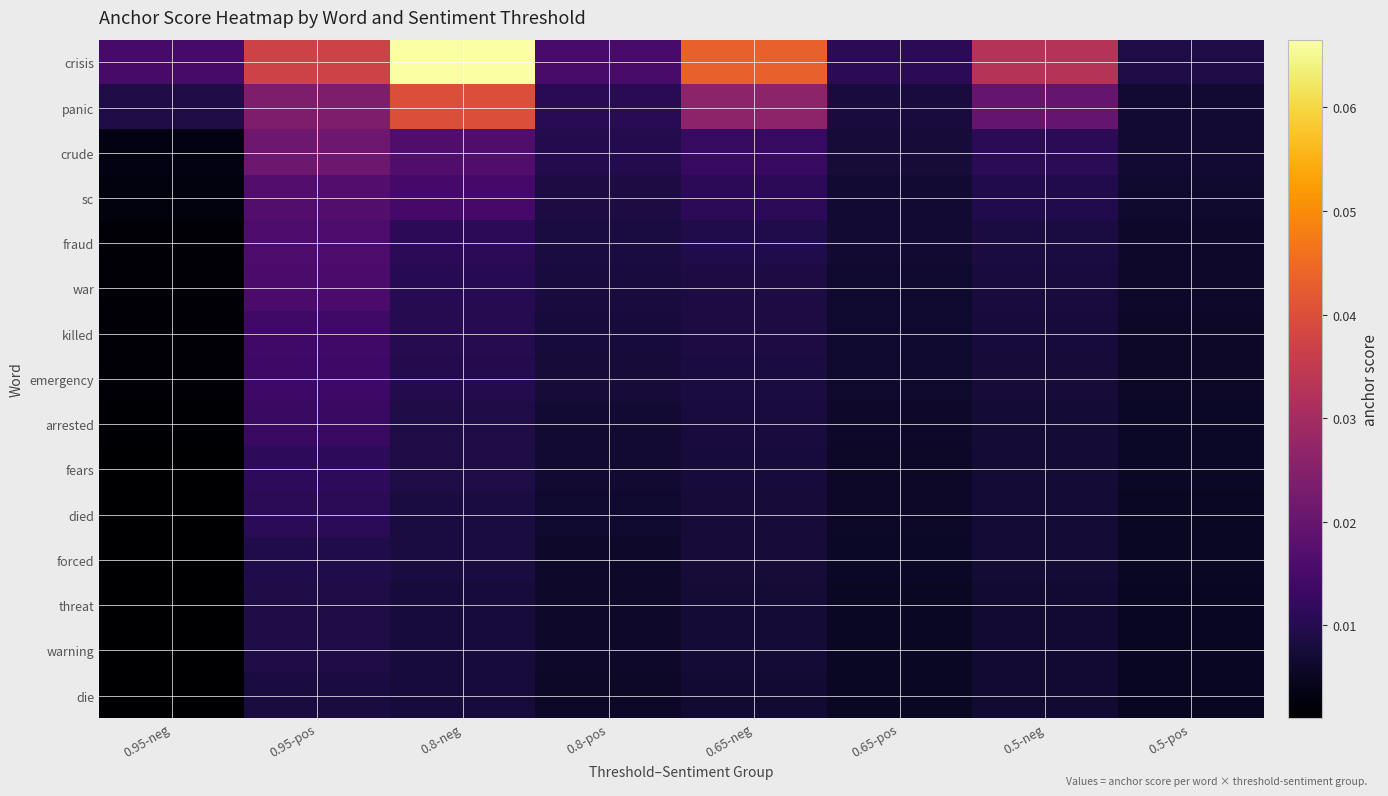

Which series has the largest total across all categories?

crisis